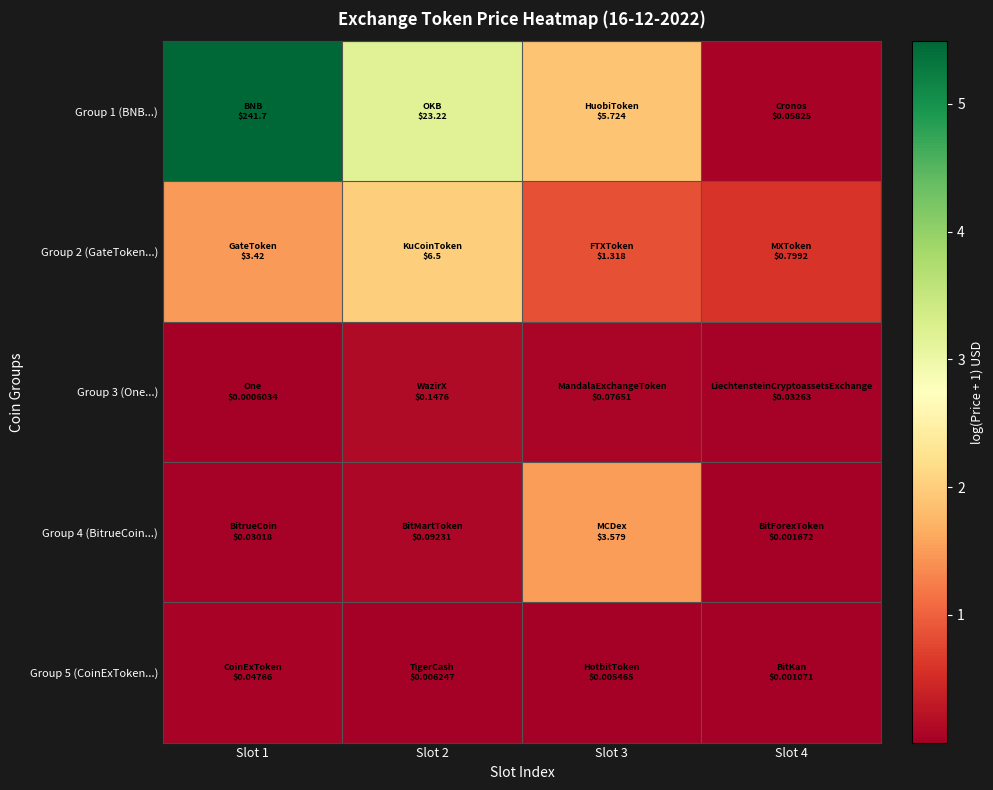

Reading right to left, transcribe all the data shown in this chart.

Group 1 (BNB...): Slot 4=0.1	Slot 3=1.9	Slot 2=3.2	Slot 1=5.5
Group 2 (GateToken...): Slot 4=0.6	Slot 3=0.8	Slot 2=2.0	Slot 1=1.5
Group 3 (One...): Slot 4=0.0	Slot 3=0.1	Slot 2=0.1	Slot 1=0.0
Group 4 (BitrueCoin...): Slot 4=0.0	Slot 3=1.5	Slot 2=0.1	Slot 1=0.0
Group 5 (CoinExToken...): Slot 4=0.0	Slot 3=0.0	Slot 2=0.0	Slot 1=0.0